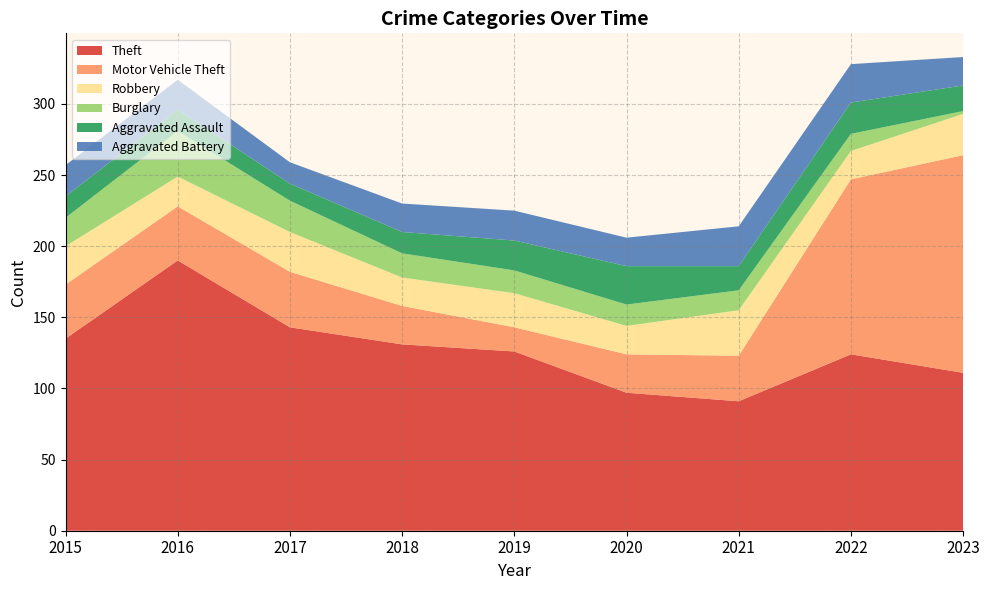

Reading left to right, what are all the values shown in this chart?

Theft: 2015=135	2016=190	2017=143	2018=131	2019=126	2020=97	2021=91	2022=124	2023=111
Motor Vehicle Theft: 2015=38	2016=38	2017=39	2018=27	2019=17	2020=27	2021=32	2022=123	2023=153
Robbery: 2015=27	2016=21	2017=28	2018=20	2019=24	2020=20	2021=32	2022=20	2023=29
Burglary: 2015=20	2016=32	2017=22	2018=17	2019=16	2020=15	2021=14	2022=12	2023=2
Aggravated Assault: 2015=15	2016=15	2017=12	2018=15	2019=21	2020=27	2021=17	2022=22	2023=18
Aggravated Battery: 2015=22	2016=21	2017=15	2018=20	2019=21	2020=20	2021=28	2022=27	2023=20